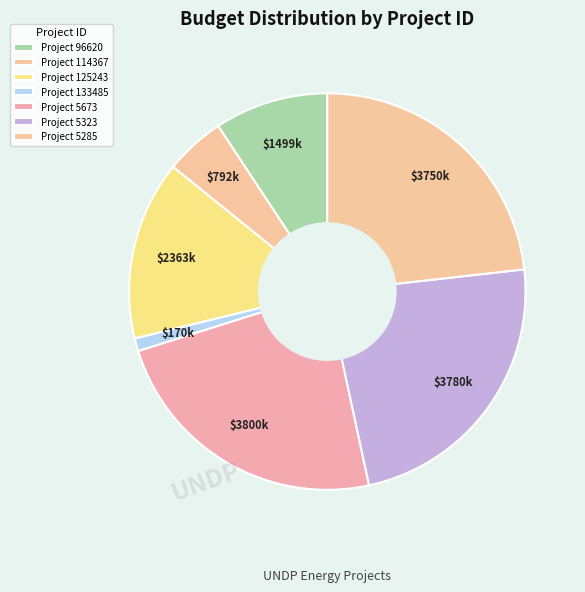

Rank the categories by value from lowest to highest.

133485, 114367, 96620, 125243, 5285, 5323, 5673